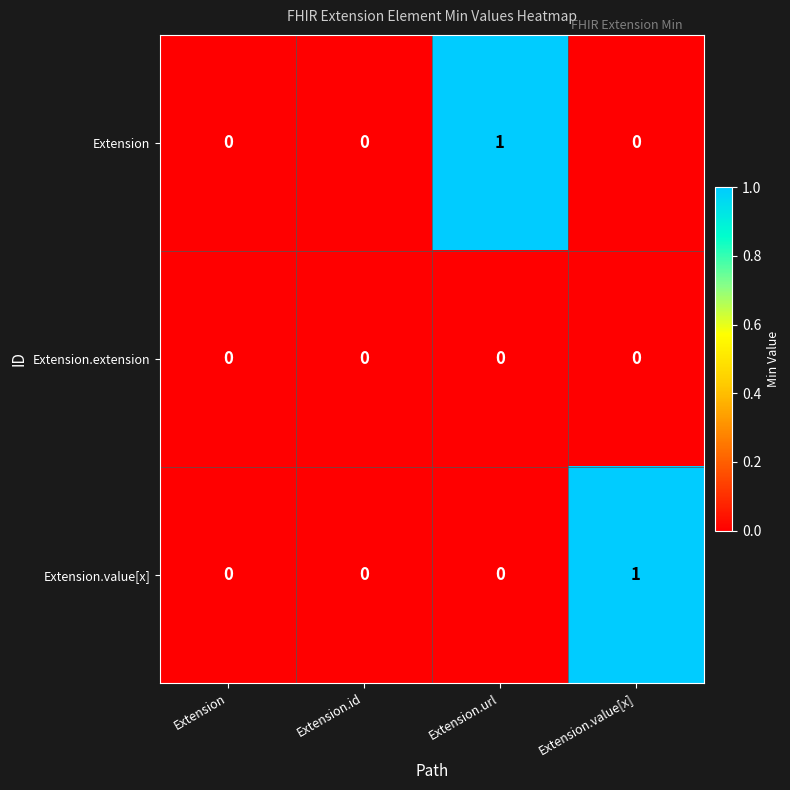

Is it true that Extension.extension equals 0 at Extension.url?

True